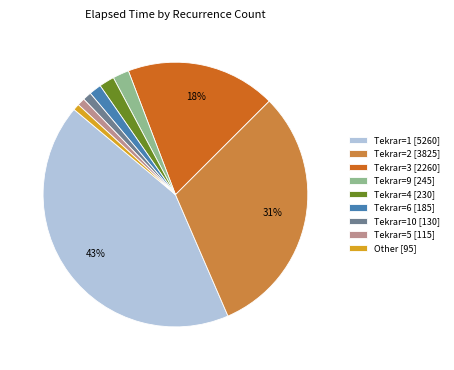

Is the sum of Tekrar=4 [230] and Tekrar=1 [5260] greater than half?

No